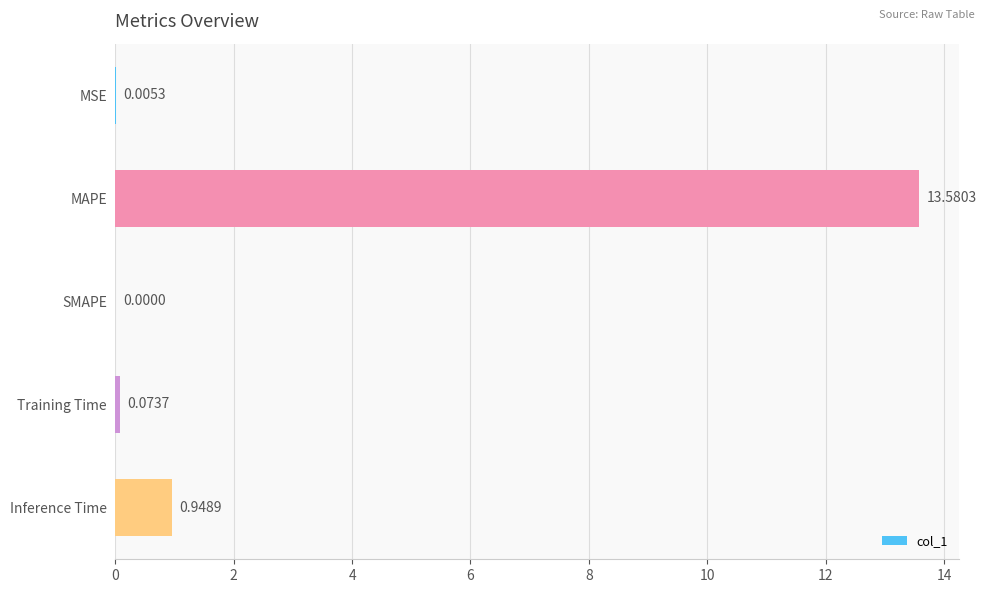

Between SMAPE and MAPE, which is larger?

MAPE